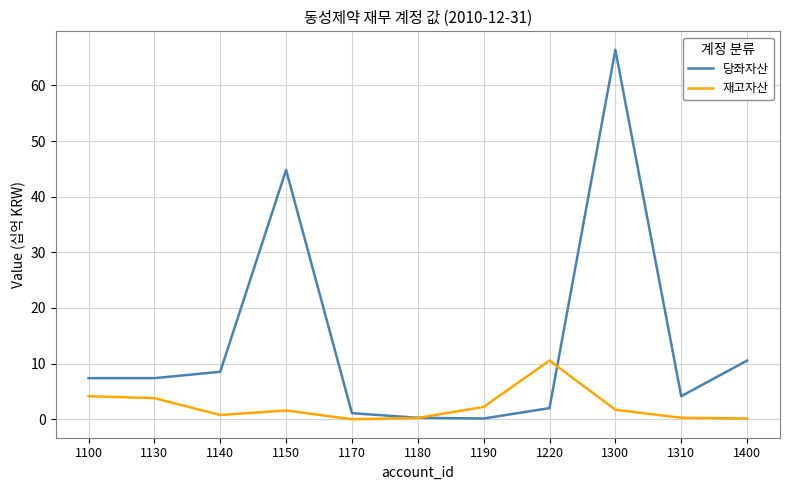

Read the 당좌자산 value at 1300.

66.4